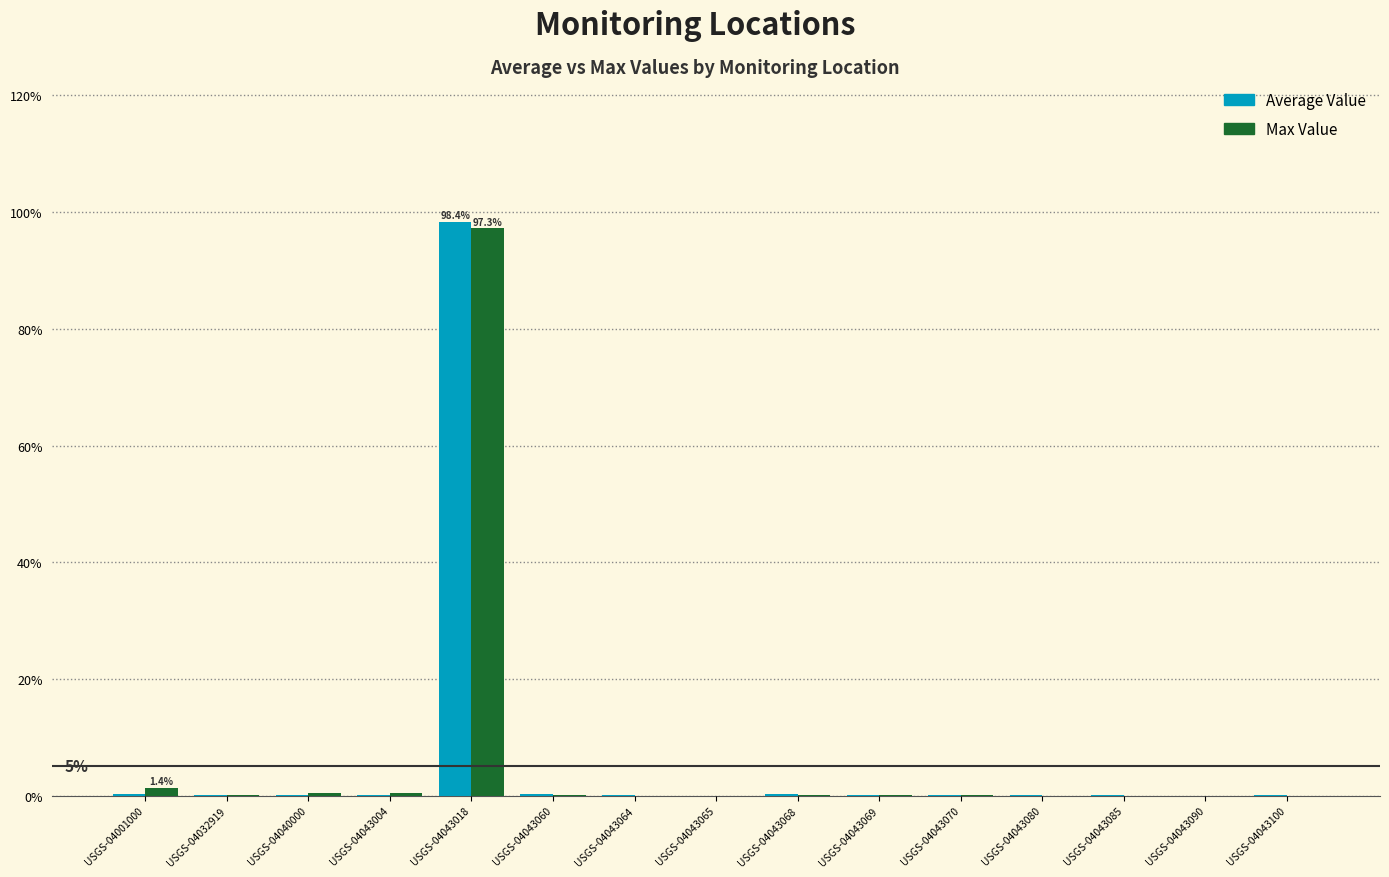

What is the greatest value displayed?

98.4